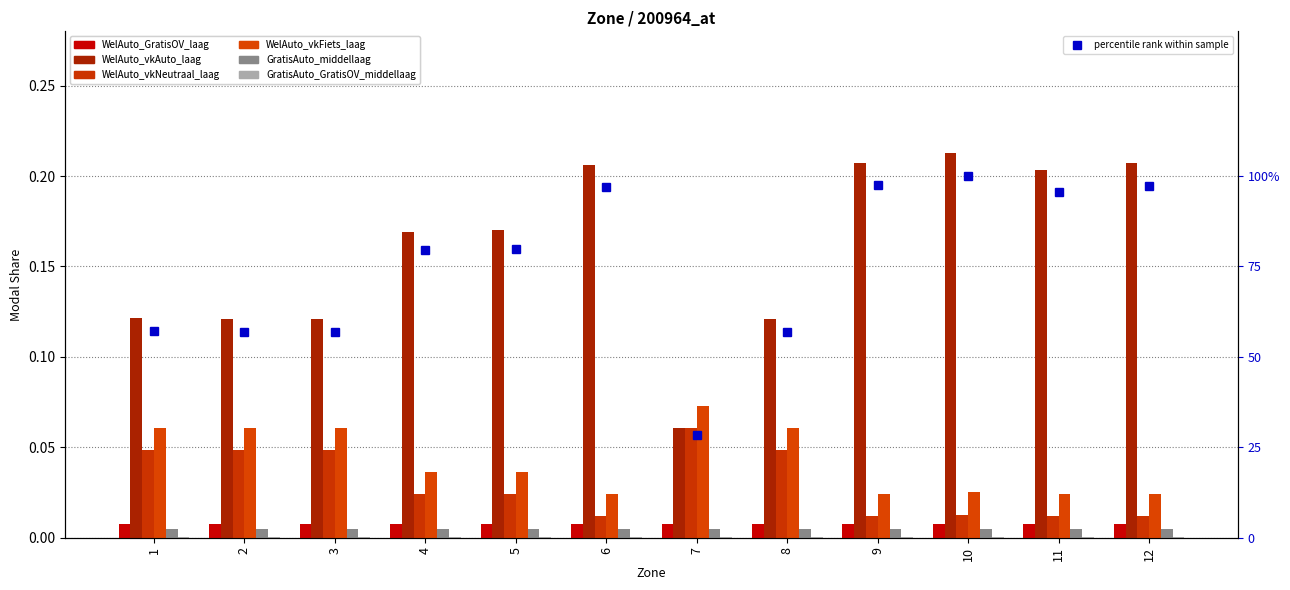

At which label is WelAuto_GratisOV_laag closest to 0?

11